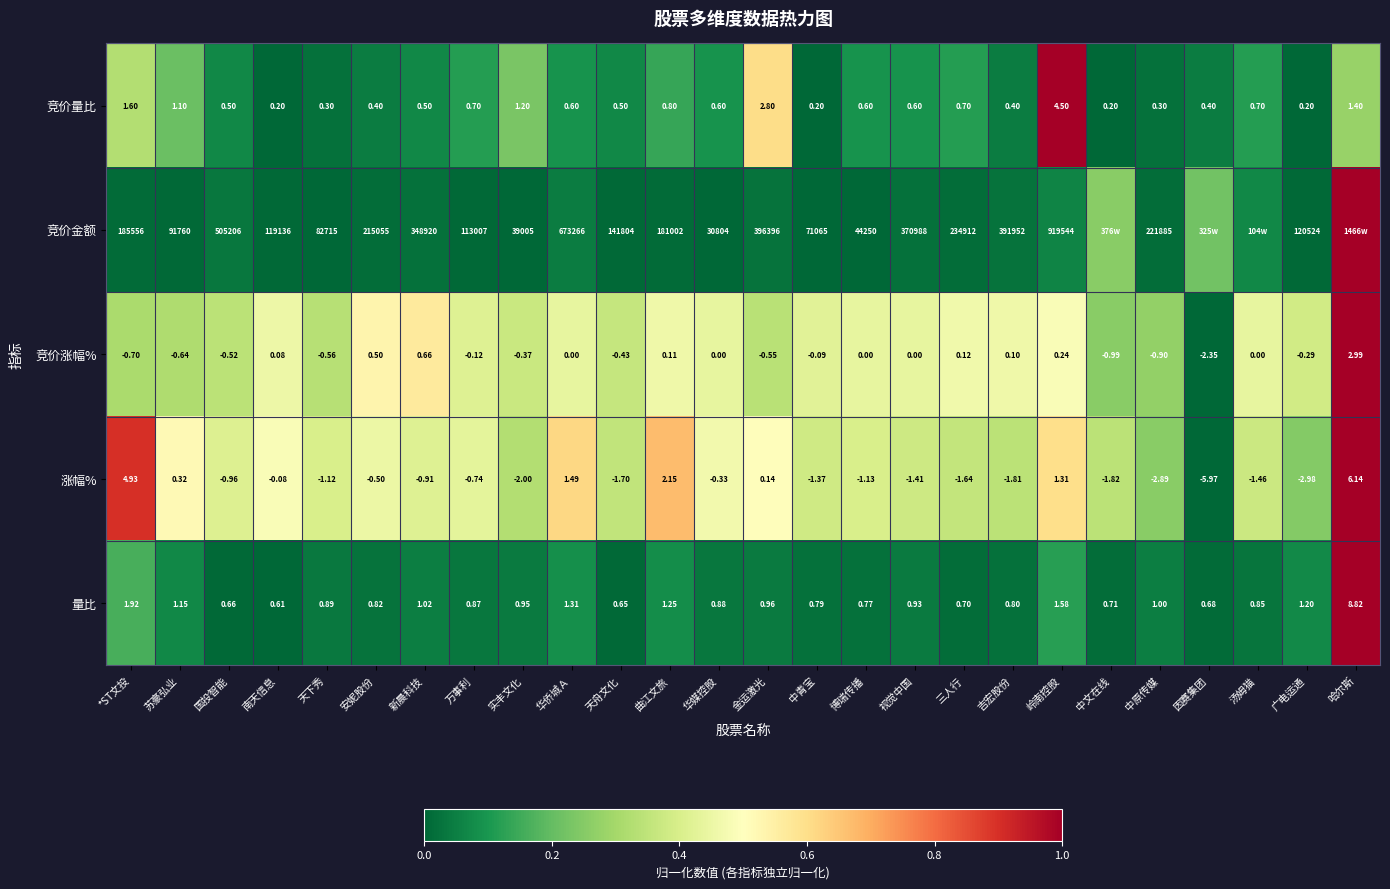

Which category has the highest value in the 涨幅% series?

哈尔斯